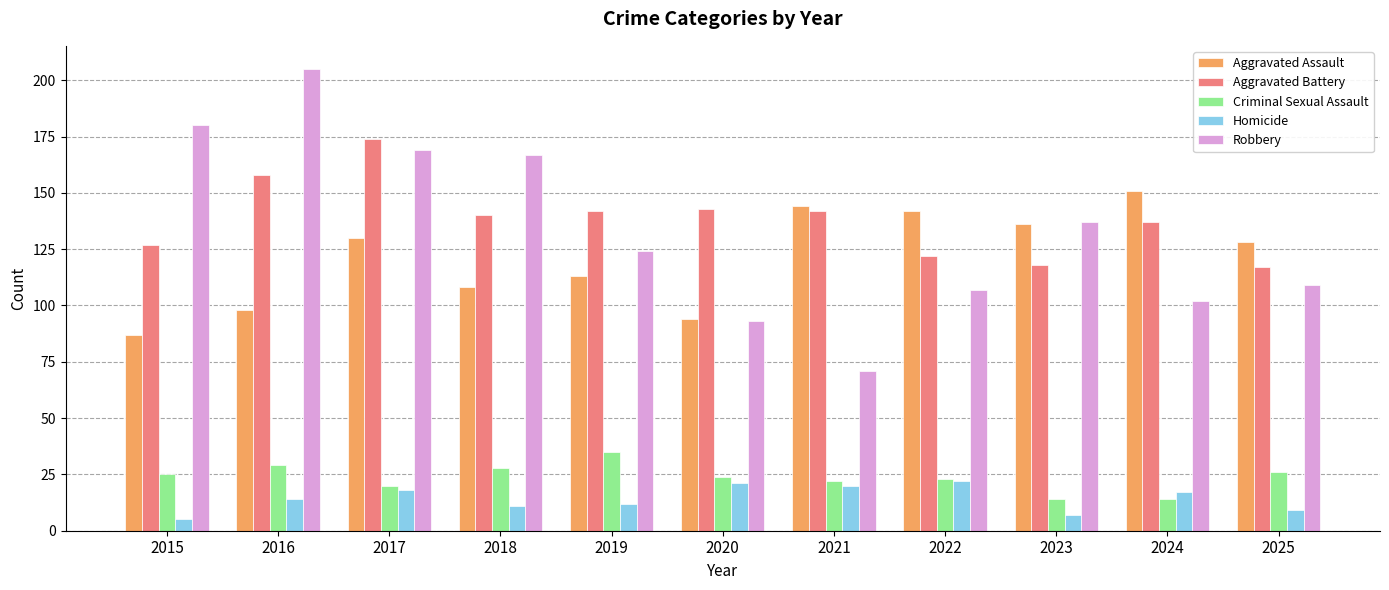

What is the total value across all series at 2016?

504